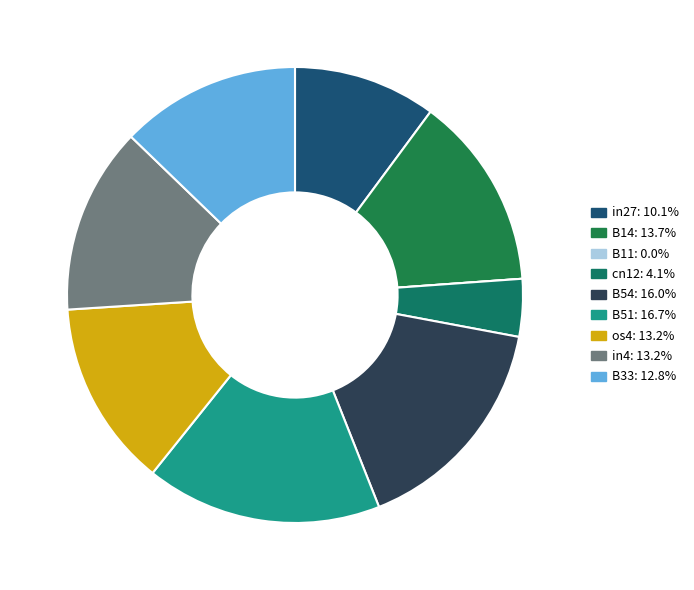

What is the largest slice in the pie chart?

B51